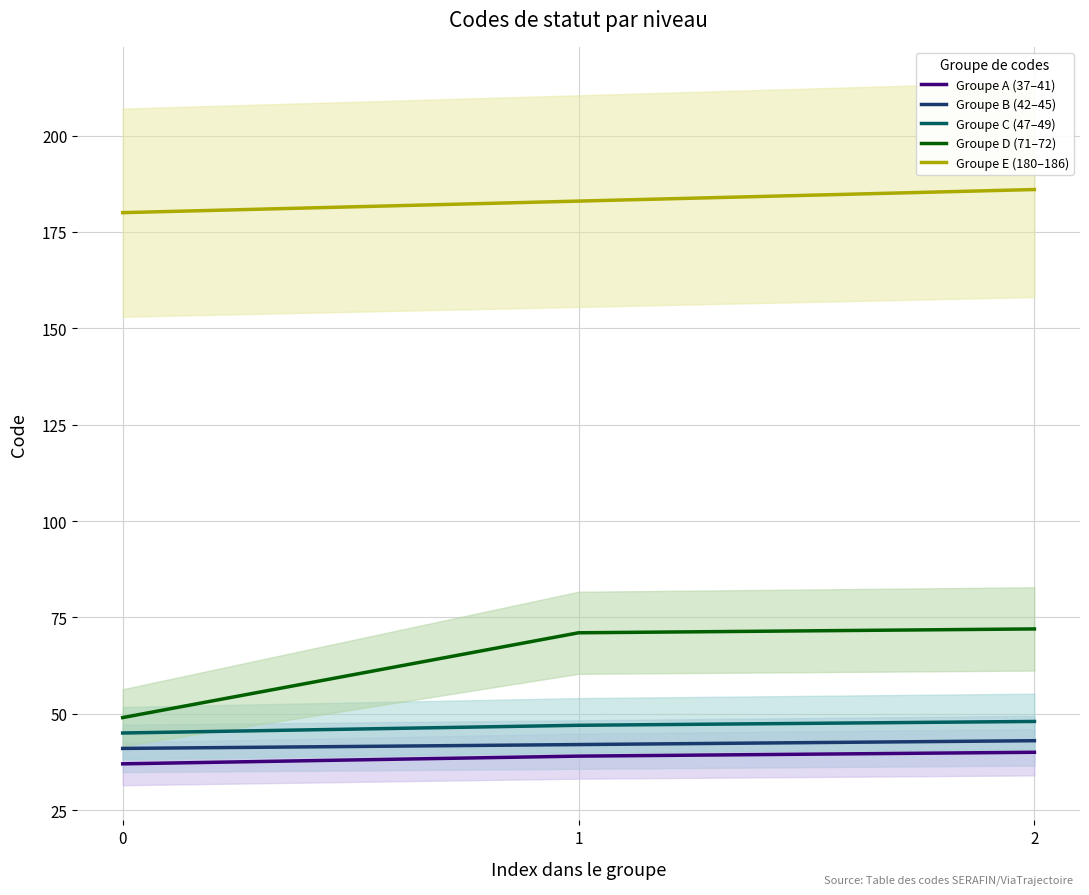

The value of Groupe E (180–186) at 1 is 183. True or false?

True